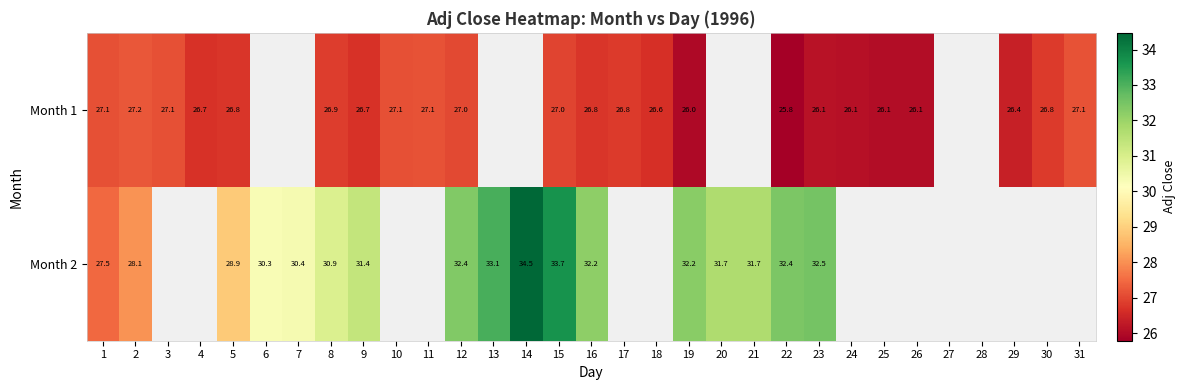

Which category has the lowest value across all series?

22